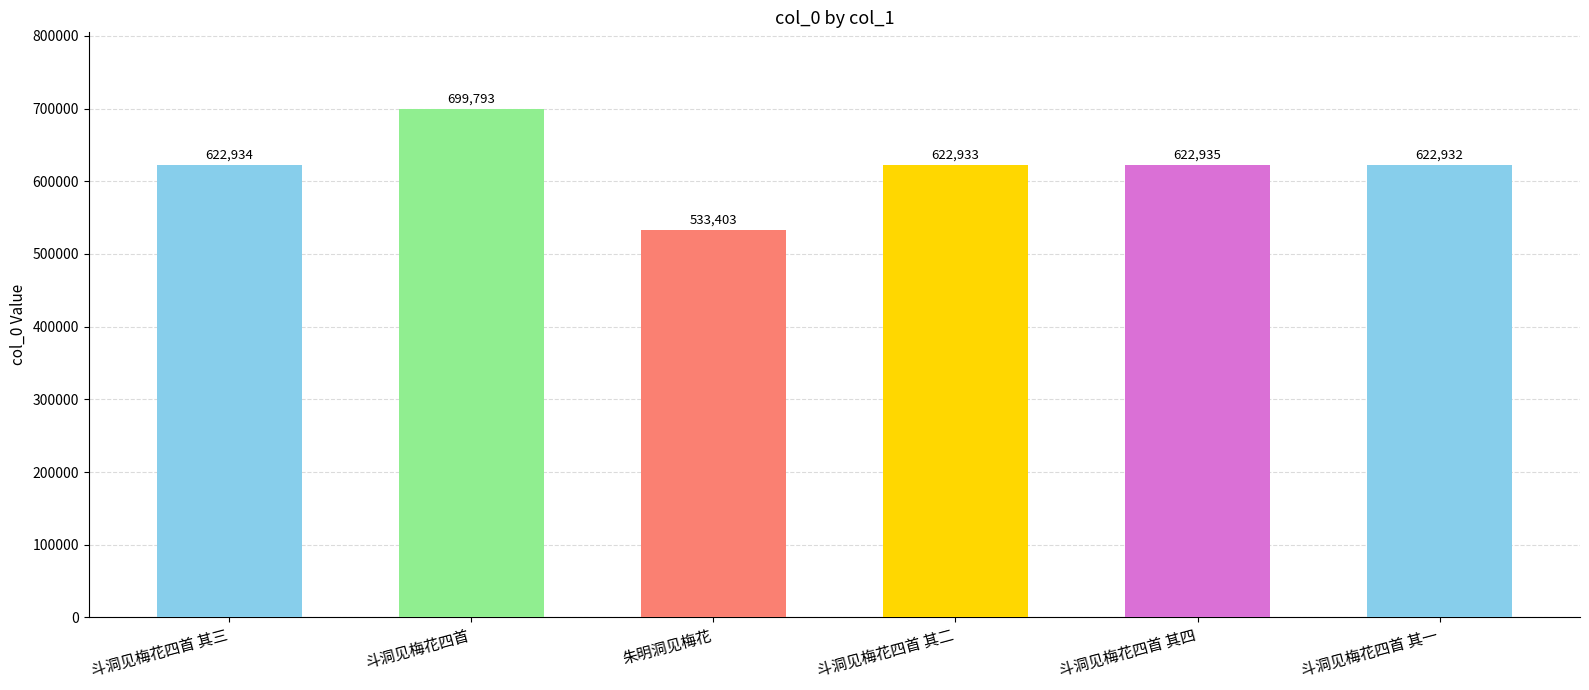

Reading left to right, what are all the values shown in this chart?

斗洞见梅花四首 其三=622934	斗洞见梅花四首=699793	朱明洞见梅花=533403	斗洞见梅花四首 其二=622933	斗洞见梅花四首 其四=622935	斗洞见梅花四首 其一=622932